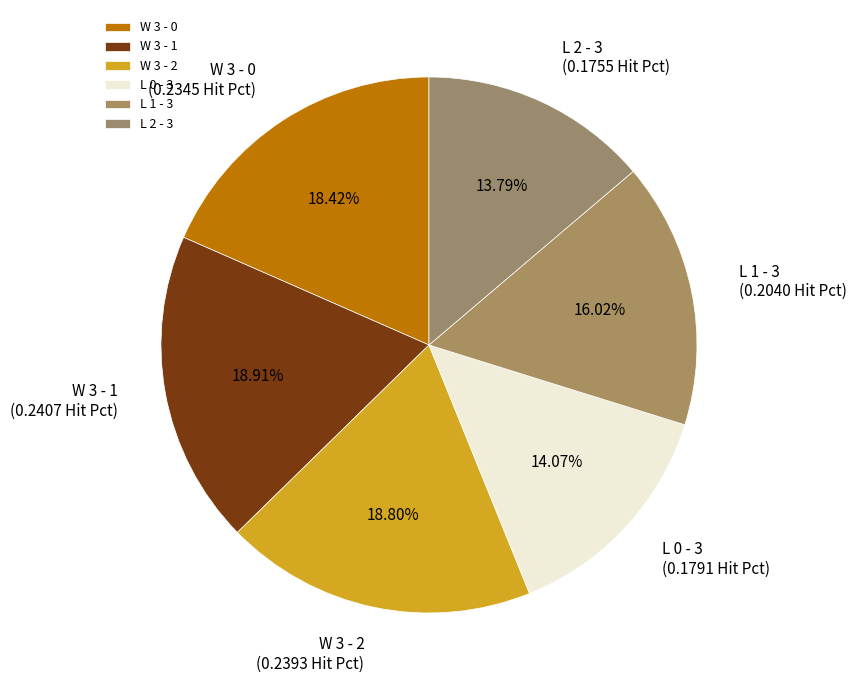

Combined, what portion of the pie is L 0 - 3 and L 2 - 3?

27.9%